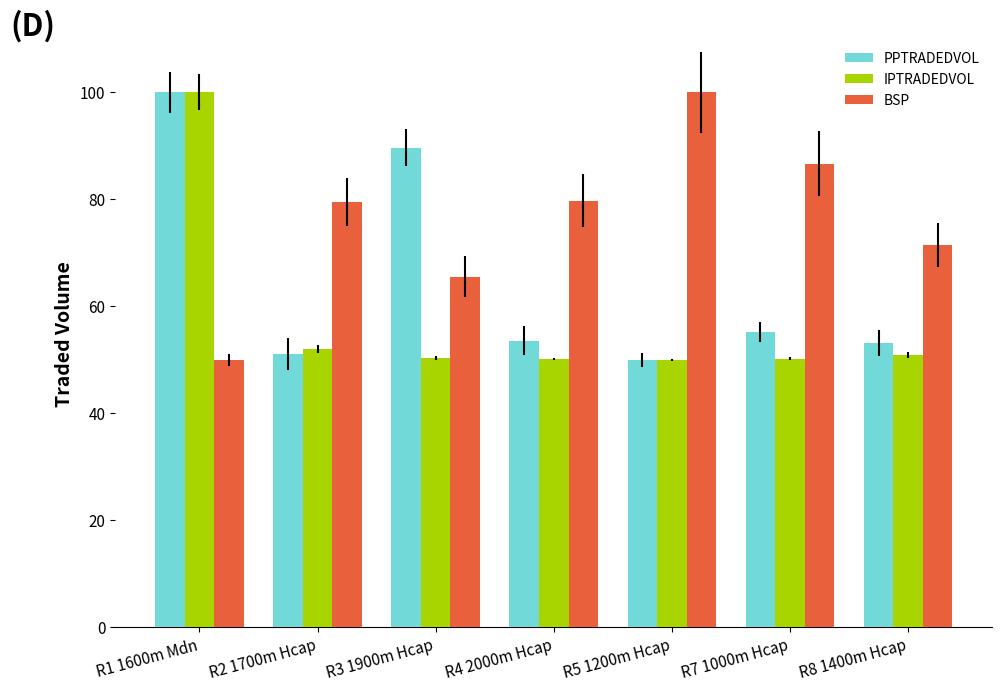

The value of IPTRADEDVOL at R2 1700m Hcap is 52.1. True or false?

True